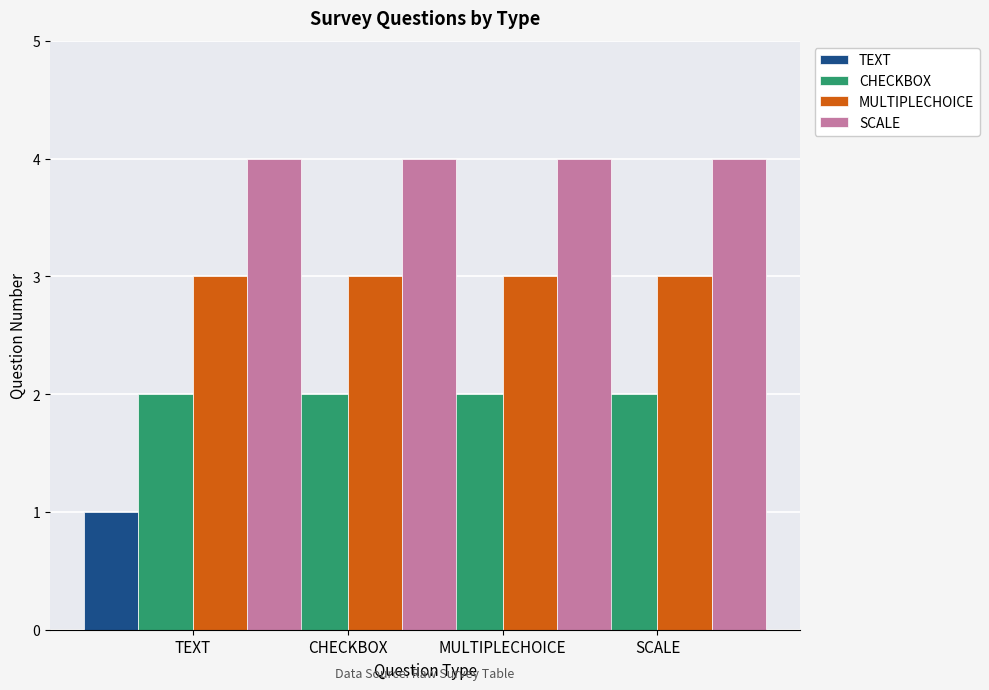

What is the maximum value shown in the chart?

4